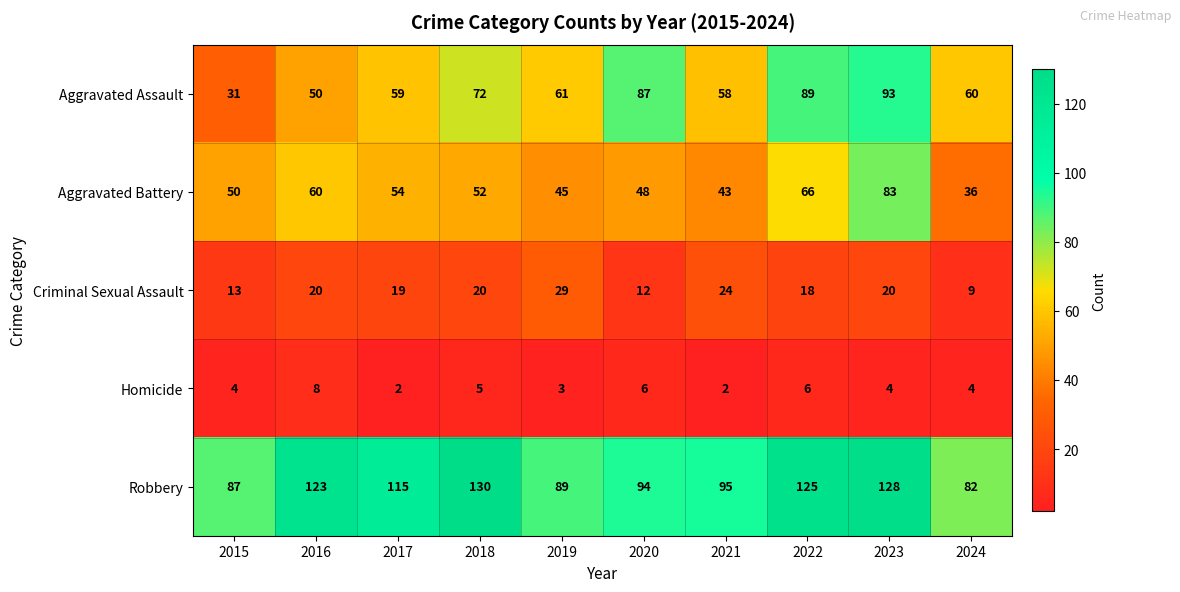

Which series has the largest range (max minus min)?

Aggravated Assault